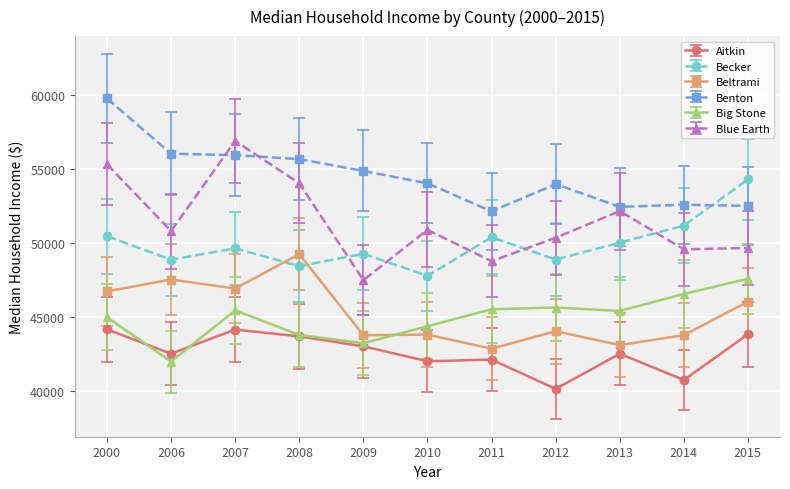

Which series has the largest total across all categories?

Benton